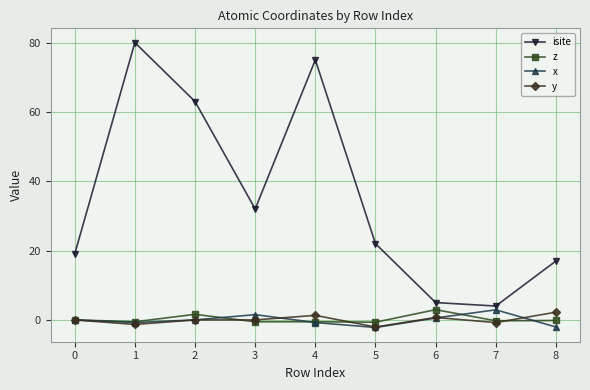

The isite series shows 17.0 at 8. True or false?

True